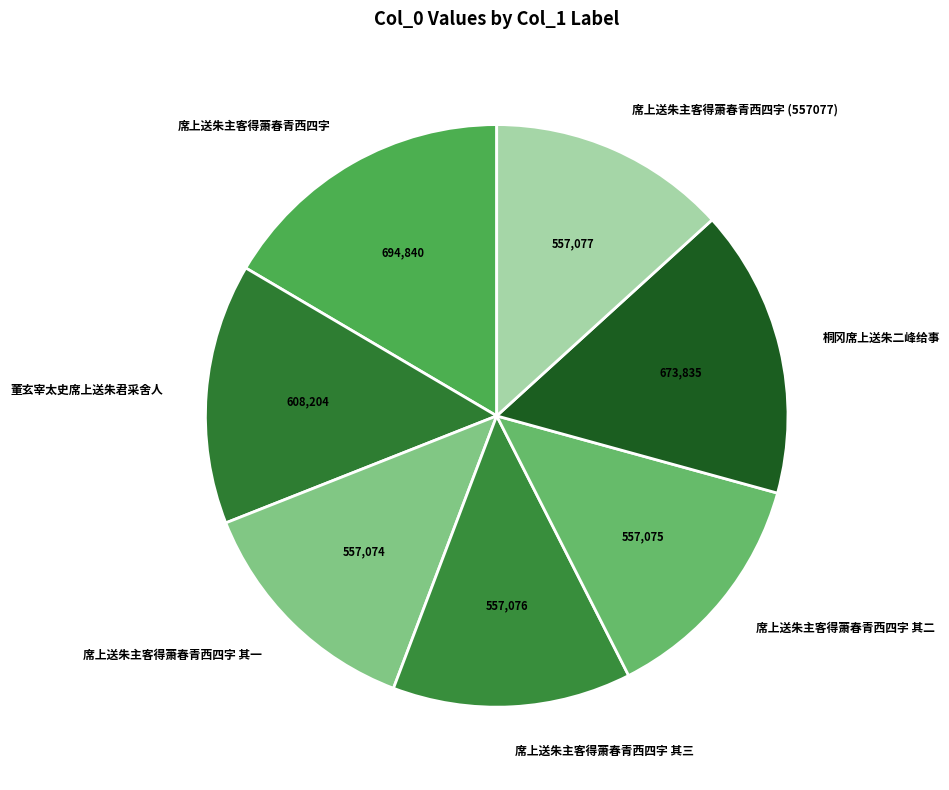

Which has a higher value, 席上送朱主客得萧春青西四字 or 董玄宰太史席上送朱君采舍人?

席上送朱主客得萧春青西四字